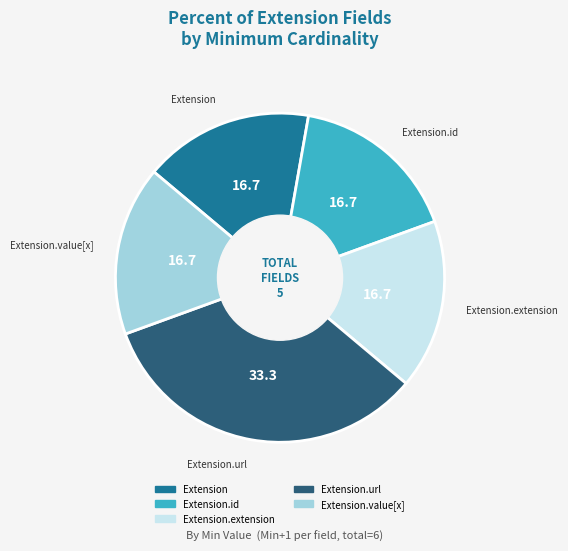

Is there a majority slice in this chart?

No